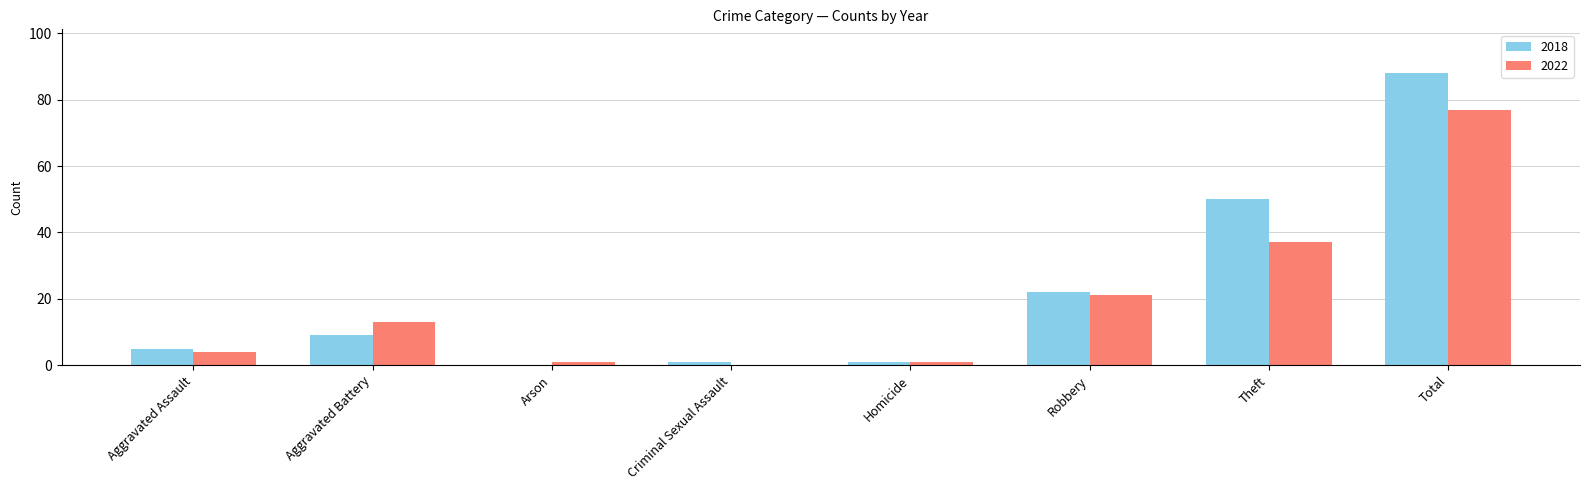

At which label is 2022 closest to 38?

Theft